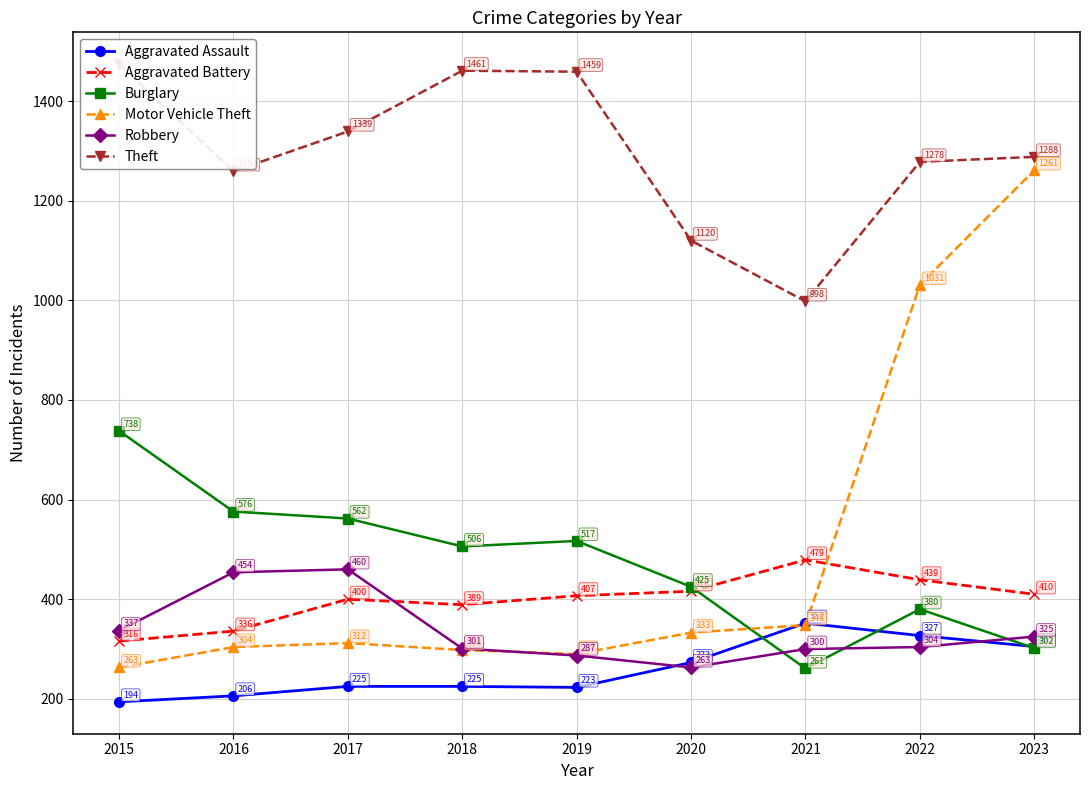

What is the value of the Motor Vehicle Theft point at the 9th from the left?

1261